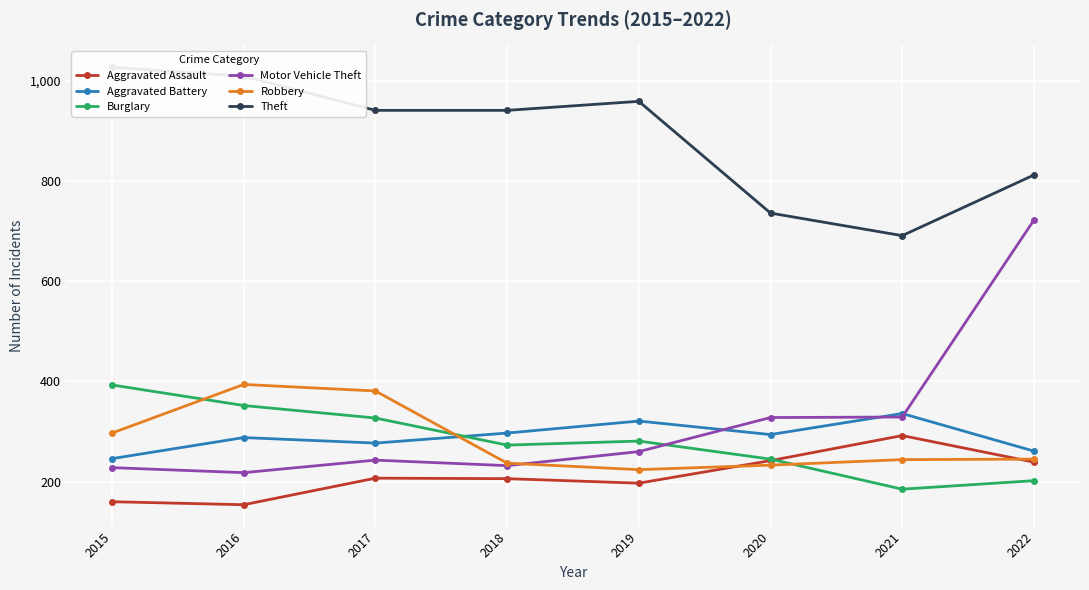

What are all the series names shown in the legend?

Aggravated Assault, Aggravated Battery, Burglary, Motor Vehicle Theft, Robbery, Theft